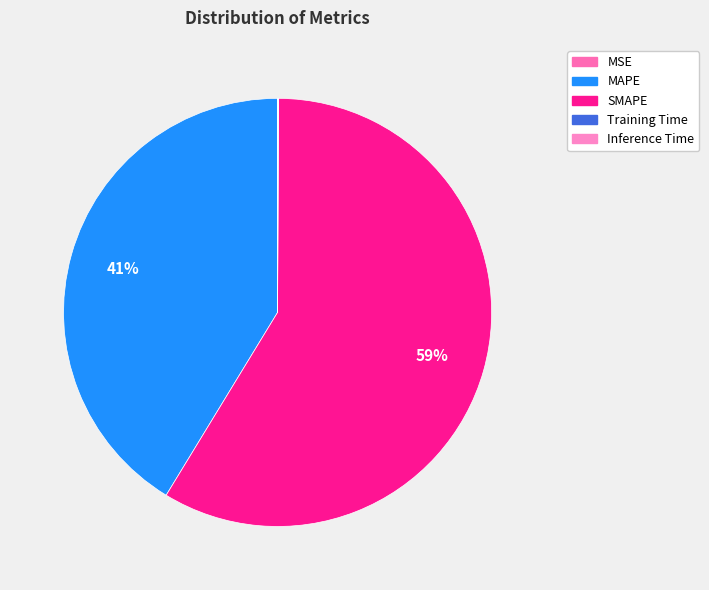

Does SMAPE represent more than half of the total?

Yes